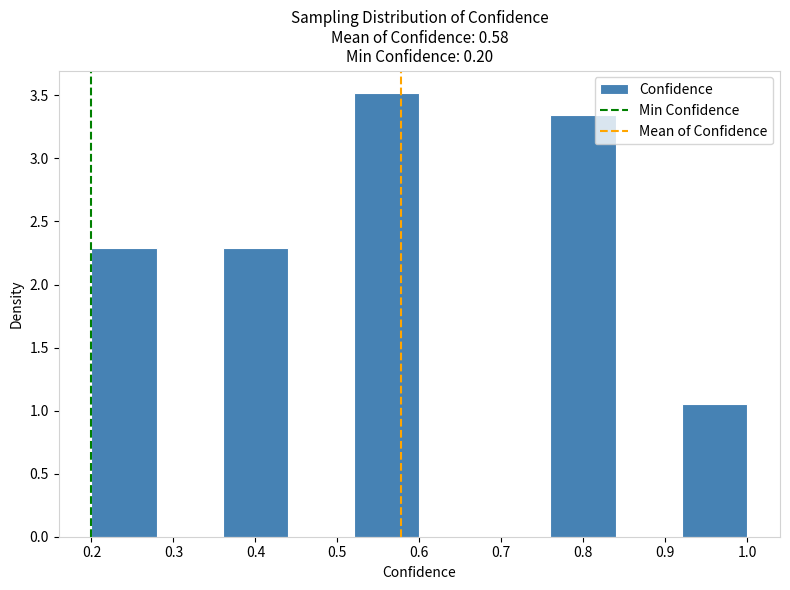

Reading left to right, list every bar in this chart as the range it spans on the x-axis followed by its height. The values are not printed on the chart, so give them approximately, as read against the axis.

0.20 to 0.28: 2.30
0.28 to 0.36: 0
0.36 to 0.44: 2.30
0.44 to 0.52: 0
0.52 to 0.60: 3.50
0.60 to 0.68: 0
0.68 to 0.76: 0
0.76 to 0.84: 3.35
0.84 to 0.92: 0
0.92 to 1.00: 1.05